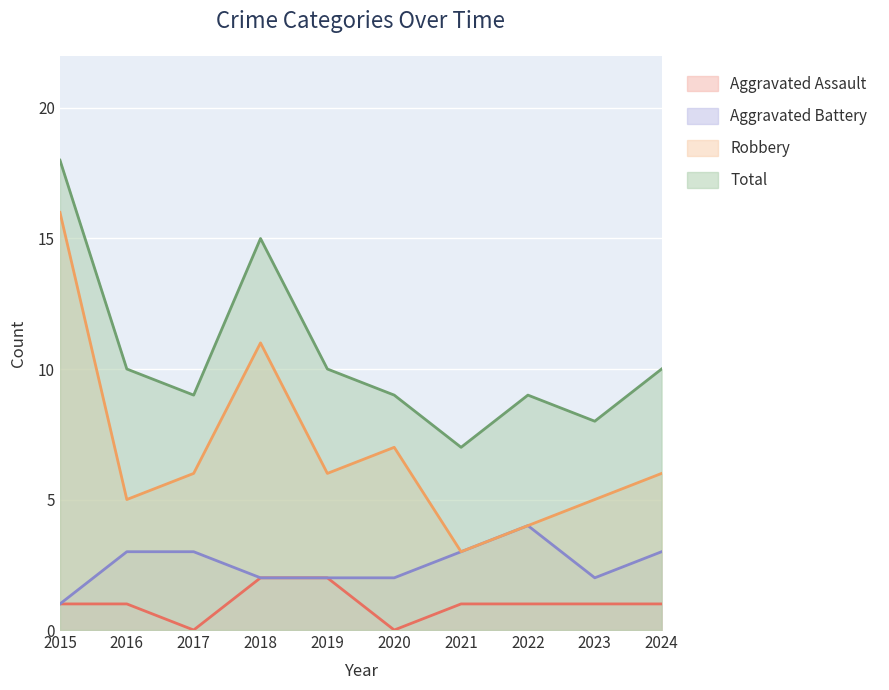

In Aggravated Battery, how many points are higher than both neighbors (excluding endpoints)?

1